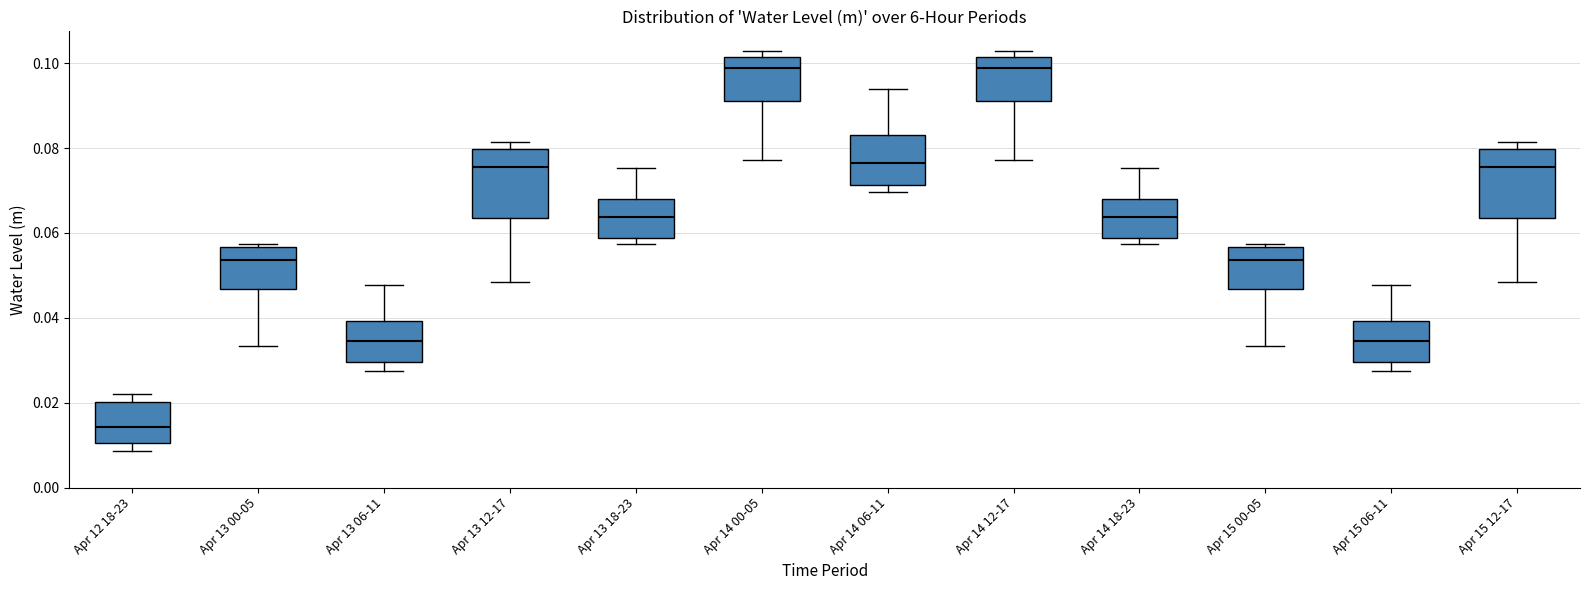

Where does the lower whisker of the box for Apr 12 18-23 end on the y-axis? The values are not printed on the chart, so give them approximately, as read against the axis.

0.008